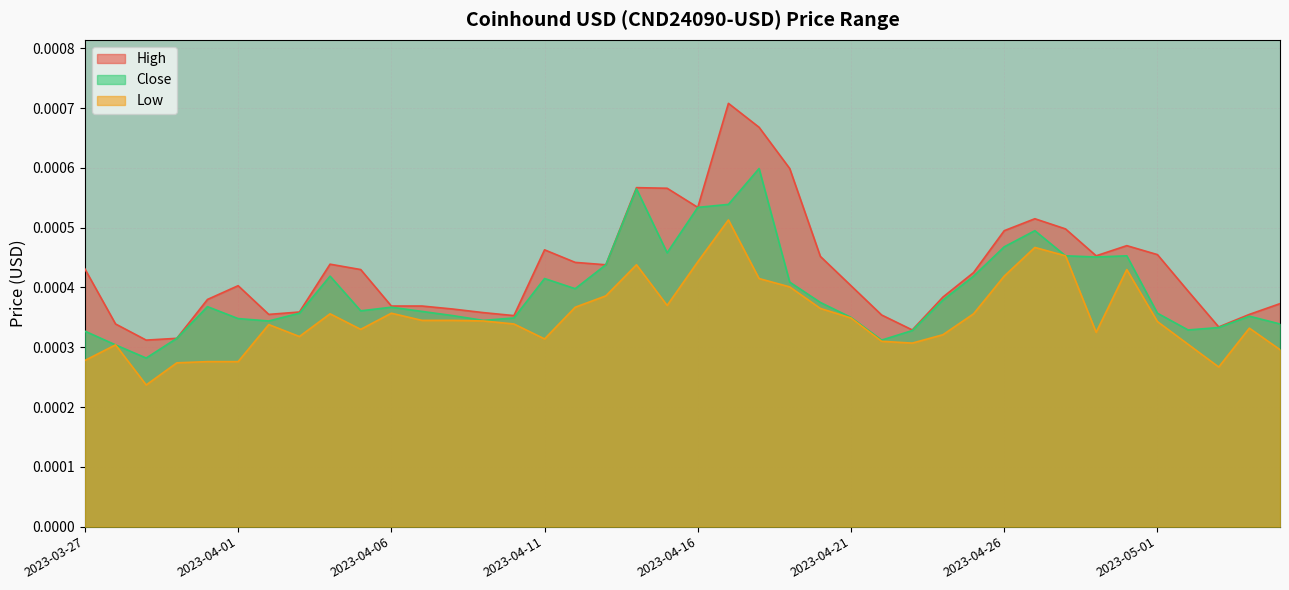

Which has a higher value, 2023-04-15 or 2023-03-28?

2023-04-15